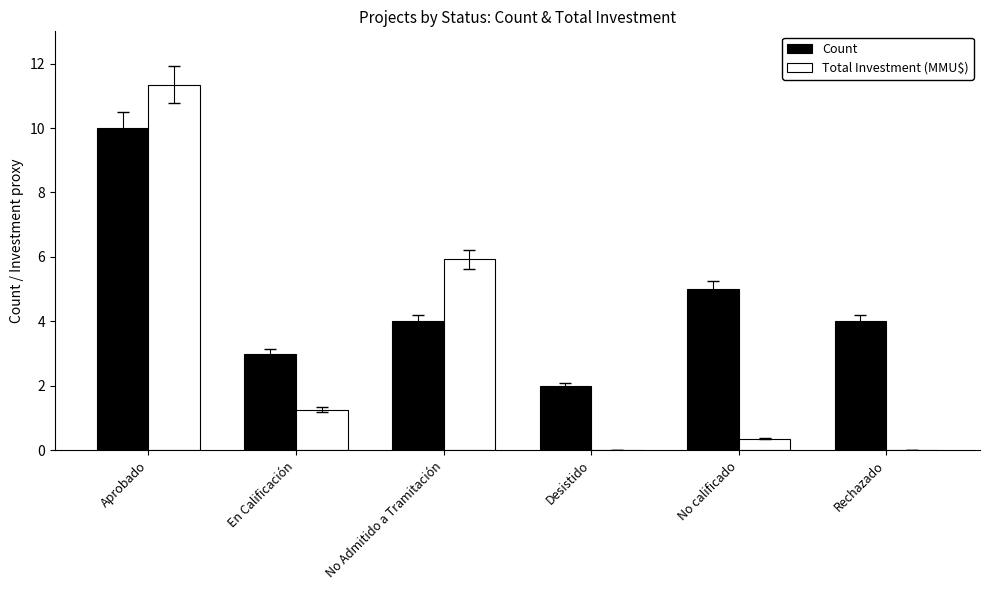

Are the bars horizontal?

No